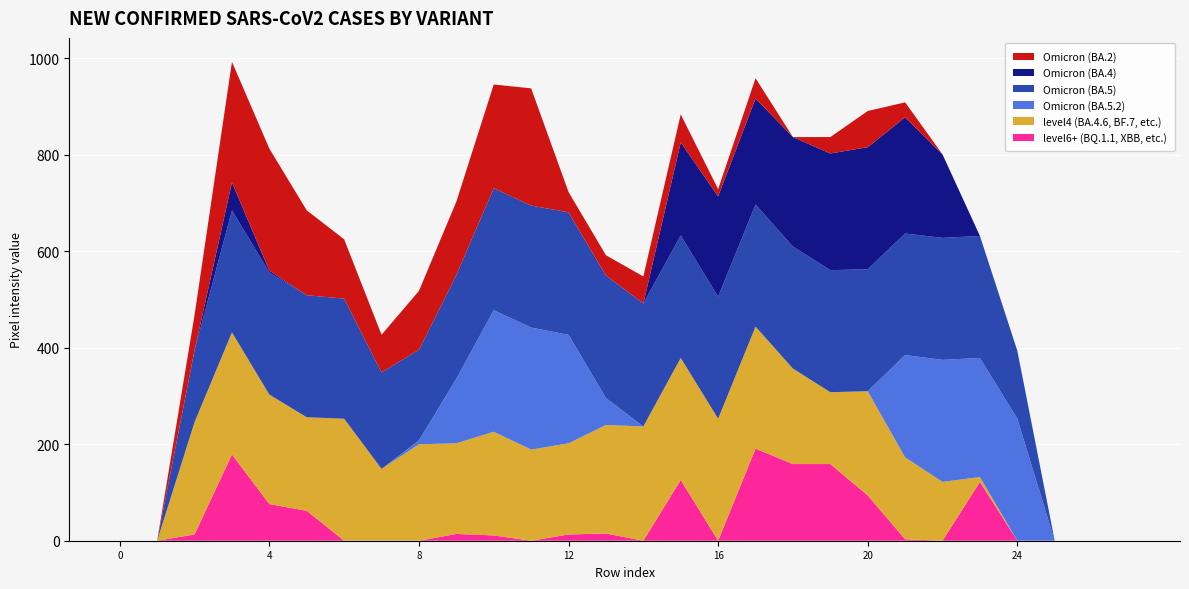

Reading left to right, what are all the values shown in this chart?

Omicron (BA.2): 0	0	73	250	253	176	123	78	122	152	215	243	42	42	56	58	15	42	0	34	75	31	0	0	0	0	0	0
Omicron (BA.4): 0	0	0	58	4	0	0	0	0	0	0	0	0	0	0	193	208	220	227	242	253	241	173	0	0	0	0	0
Omicron (BA.5): 0	0	149	253	253	253	249	200	188	215	253	253	254	254	255	254	253	253	253	253	253	252	253	253	141	0	0	0
Omicron (BA.5.2): 0	0	0	0	0	0	0	0	8	134	252	253	225	56	0	0	0	0	0	0	0	212	253	247	253	0	0	0
level4 (BA.4.6, BF.7, etc.): 0	0	233	253	227	194	253	149	200	188	215	189	189	225	237	253	253	253	198	149	216	170	122	10	0	0	0	0
level6+ (BQ.1.1, XBB, etc.): 0	0	13	179	76	62	0	0	0	14	11	0	13	15	0	126	0	191	159	159	94	3	0	122	0	0	0	0